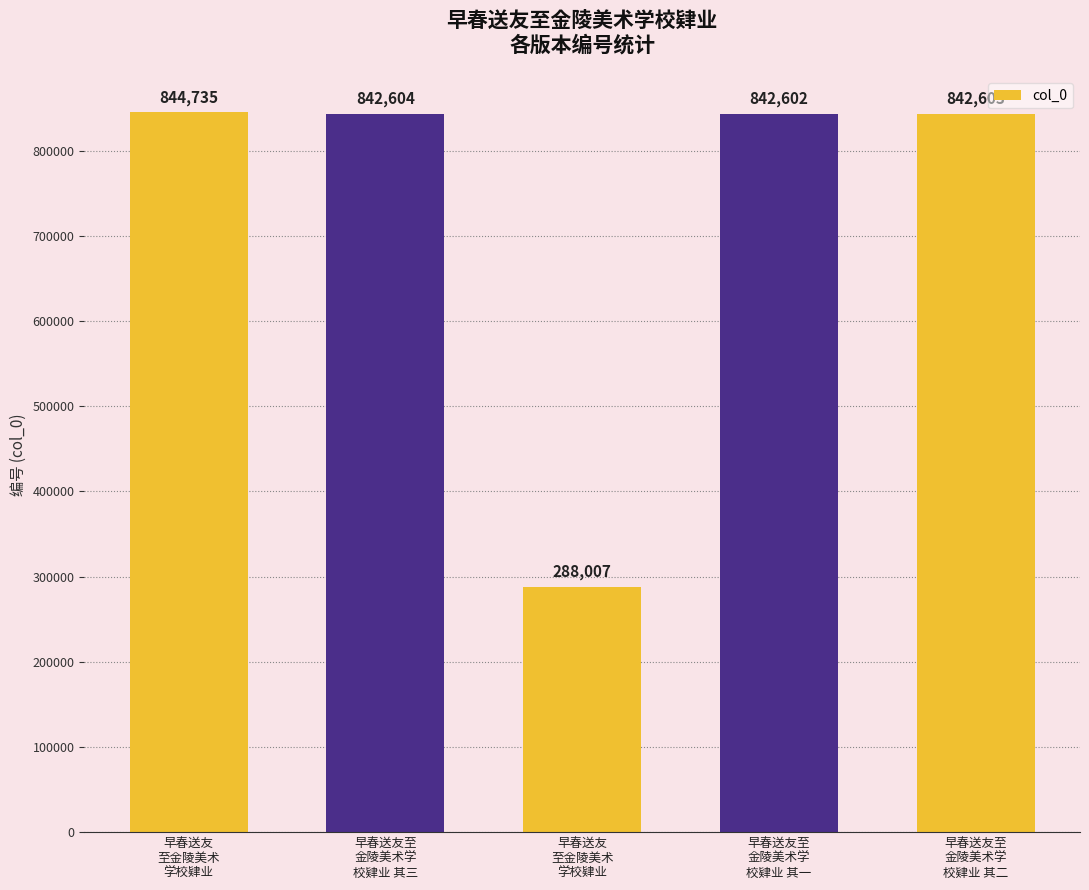

True or false: the data shows 844735 at 早春送友
至金陵美术
学校肄业.

True